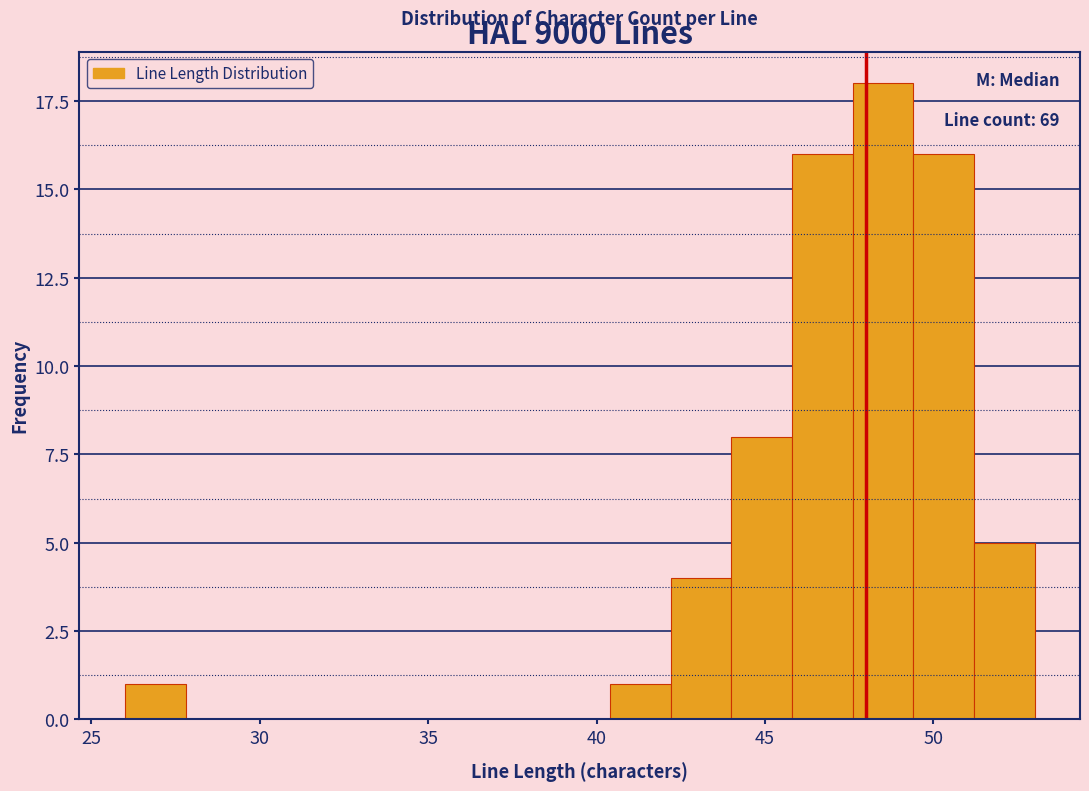

Read against the x-axis, roughly where is the centre of the tallest bar?

48.5